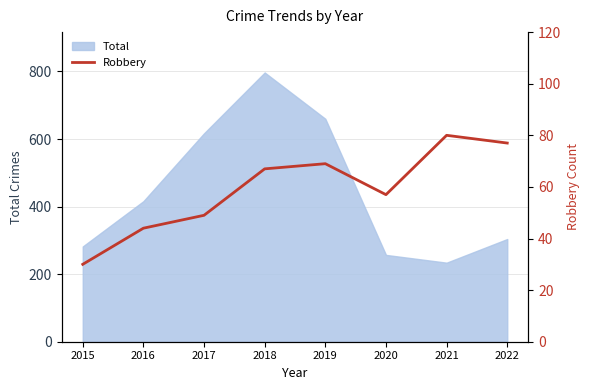

Where is the data nearest to the value 55?

2020